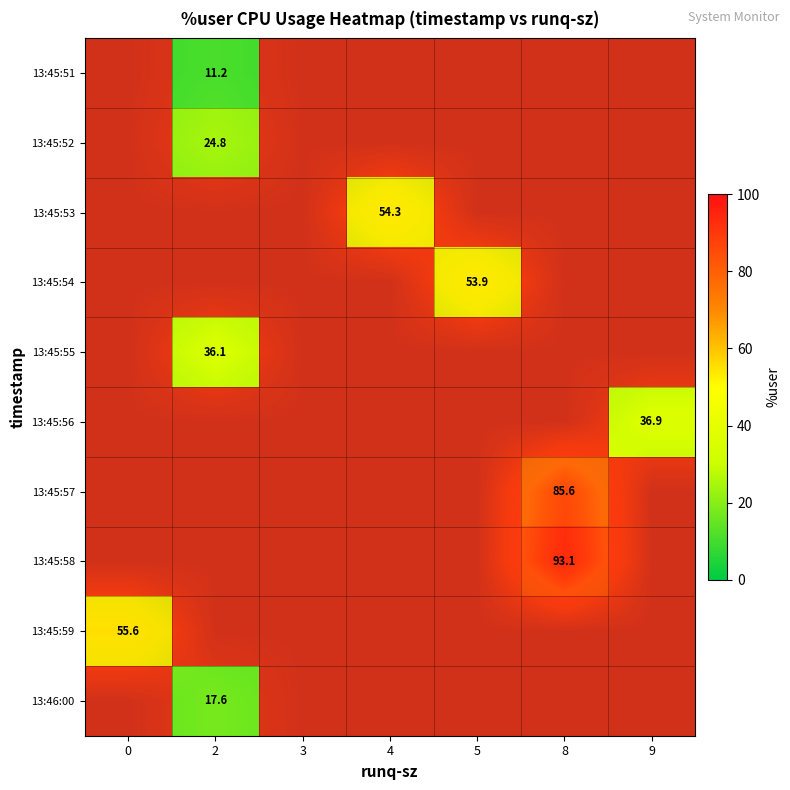

Reading left to right, extract all data points from this chart.

row_0: 0=0.0	2=11.2	3=0.0	4=0.0	5=0.0	8=0.0	9=0.0
row_1: 0=0.0	2=24.8	3=0.0	4=0.0	5=0.0	8=0.0	9=0.0
row_2: 0=0.0	2=0.0	3=0.0	4=54.3	5=0.0	8=0.0	9=0.0
row_3: 0=0.0	2=0.0	3=0.0	4=0.0	5=53.9	8=0.0	9=0.0
row_4: 0=0.0	2=36.1	3=0.0	4=0.0	5=0.0	8=0.0	9=0.0
row_5: 0=0.0	2=0.0	3=0.0	4=0.0	5=0.0	8=0.0	9=36.9
row_6: 0=0.0	2=0.0	3=0.0	4=0.0	5=0.0	8=85.6	9=0.0
row_7: 0=0.0	2=0.0	3=0.0	4=0.0	5=0.0	8=93.1	9=0.0
row_8: 0=55.6	2=0.0	3=0.0	4=0.0	5=0.0	8=0.0	9=0.0
row_9: 0=0.0	2=17.6	3=0.0	4=0.0	5=0.0	8=0.0	9=0.0